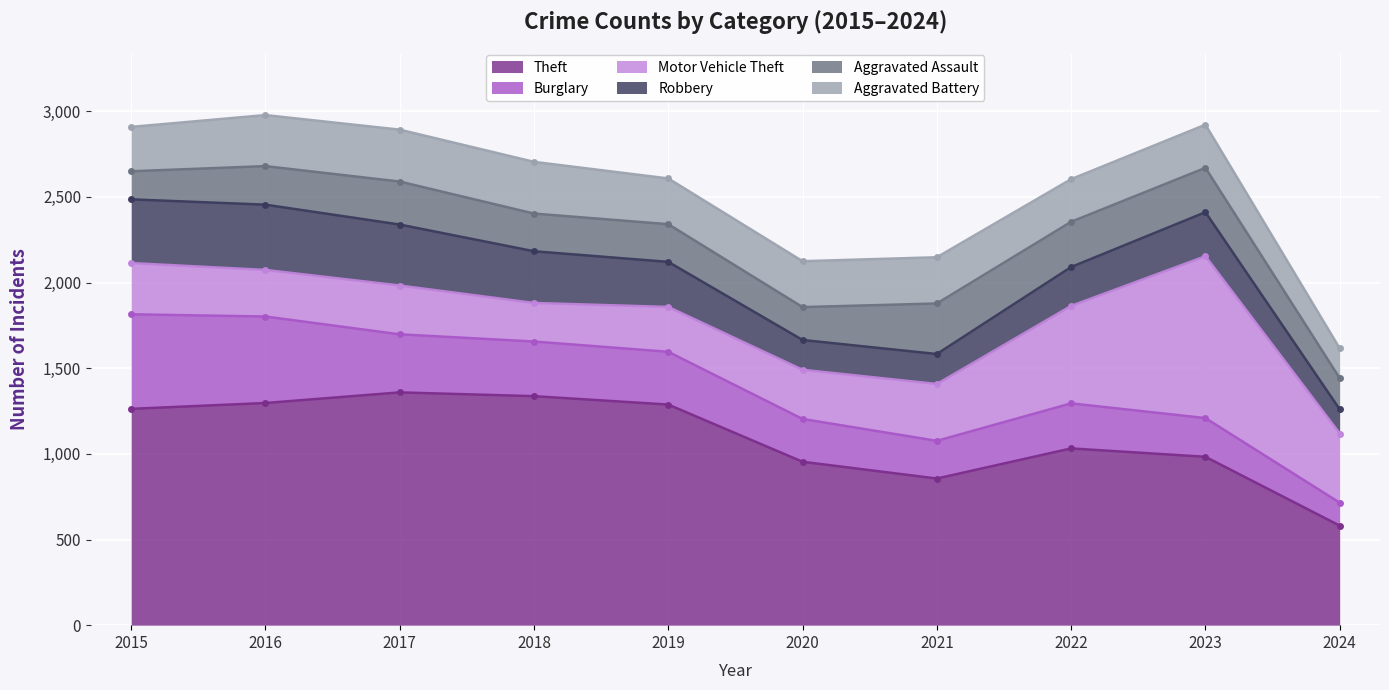

The Burglary series shows 319 at 2018. True or false?

True